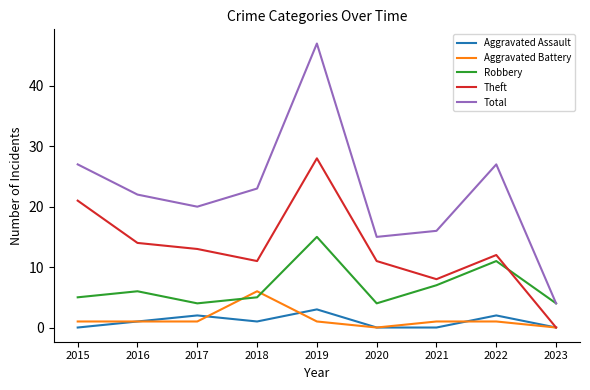

Which series changed the most between 2015 and 2022?

Theft